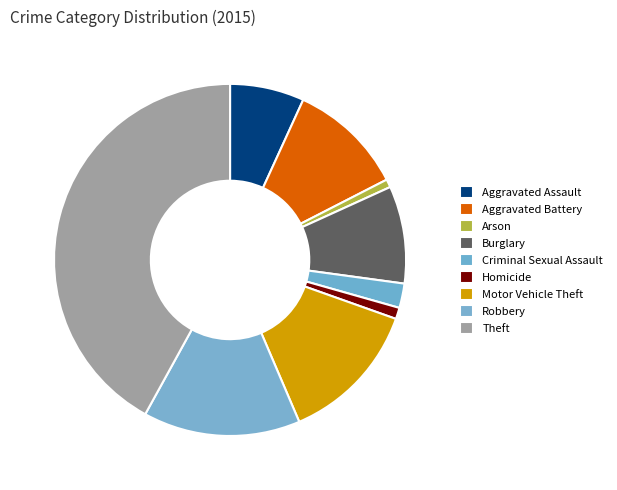

Count the number of slices in the pie.

9